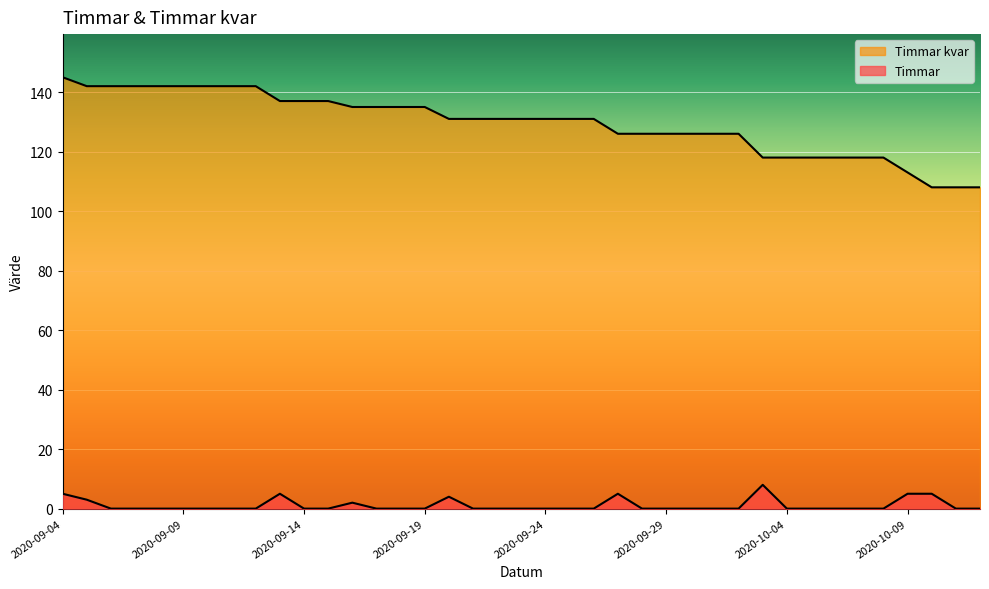

How many interior local peaks does the Timmar series have?

5